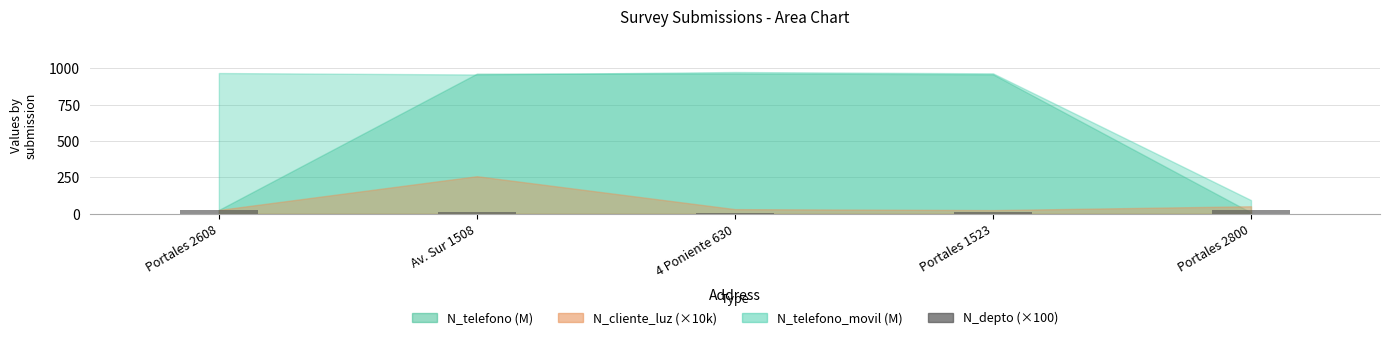

What is the minimum value shown in the chart?

6.3